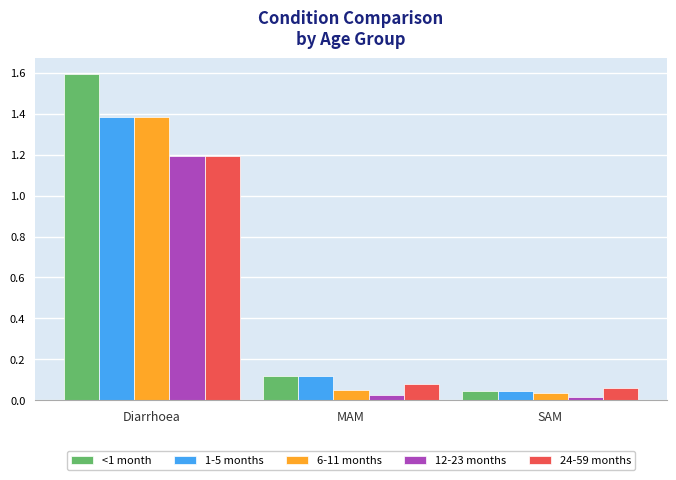

At which label is 24-59 months closest to 0?

SAM